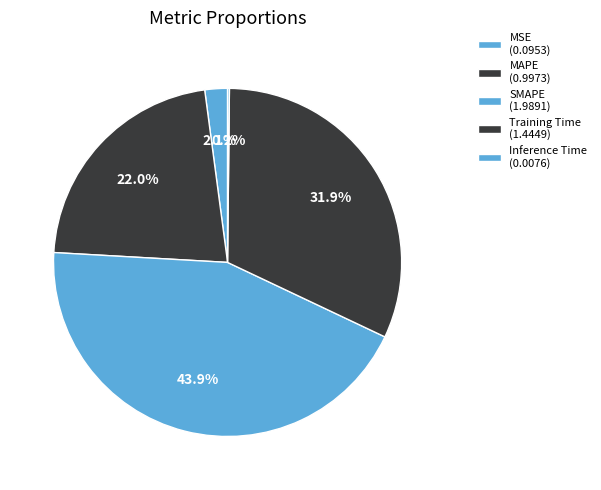

To the nearest percent, what percentage of the pie is Training Time?

32%